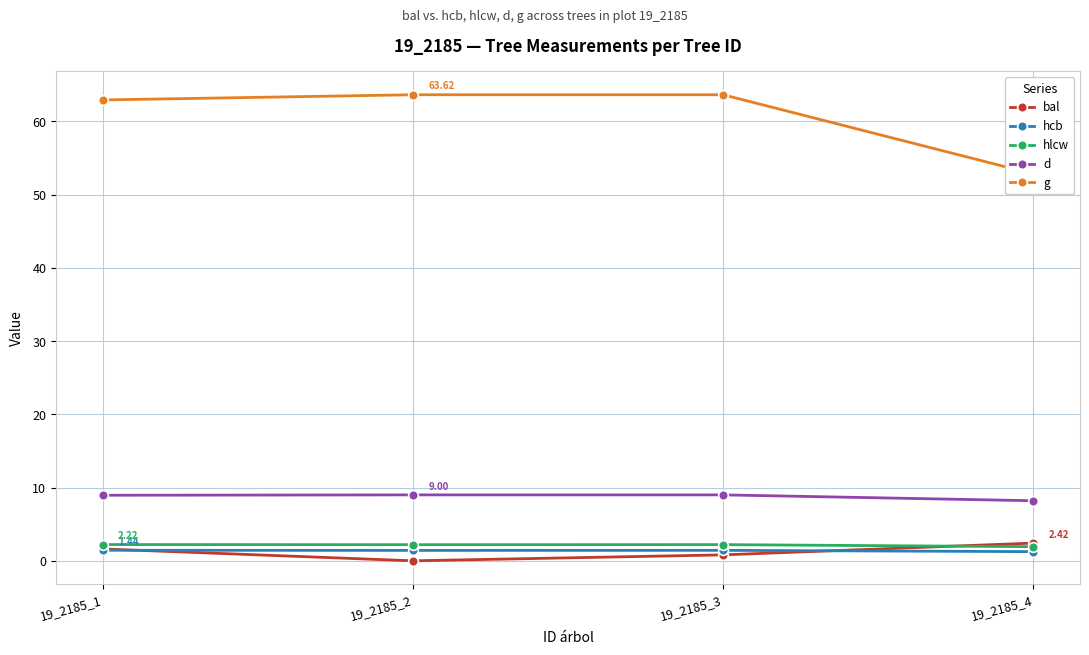

The g series shows 63.6 at 19_2185_3. True or false?

True